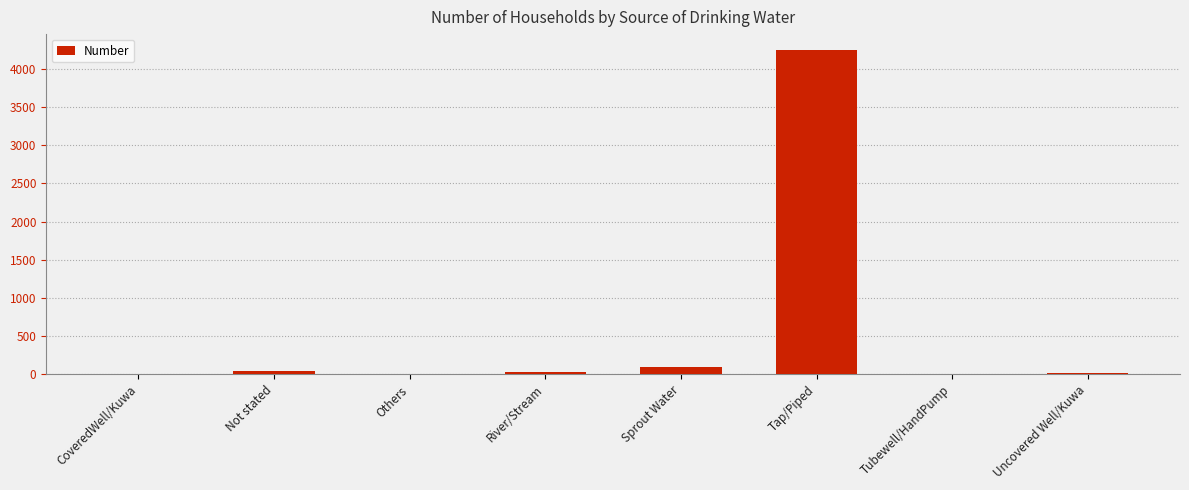

What is the greatest value displayed?

4243